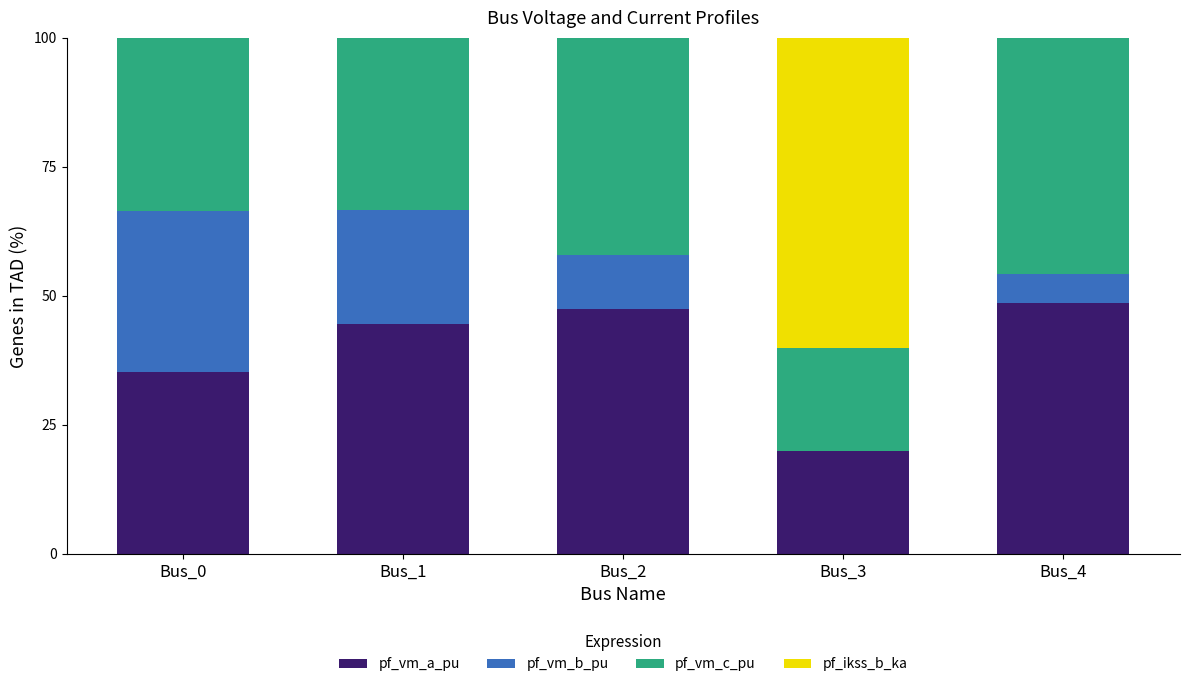

The pf_vm_a_pu series shows 48.7 at Bus_4. True or false?

True